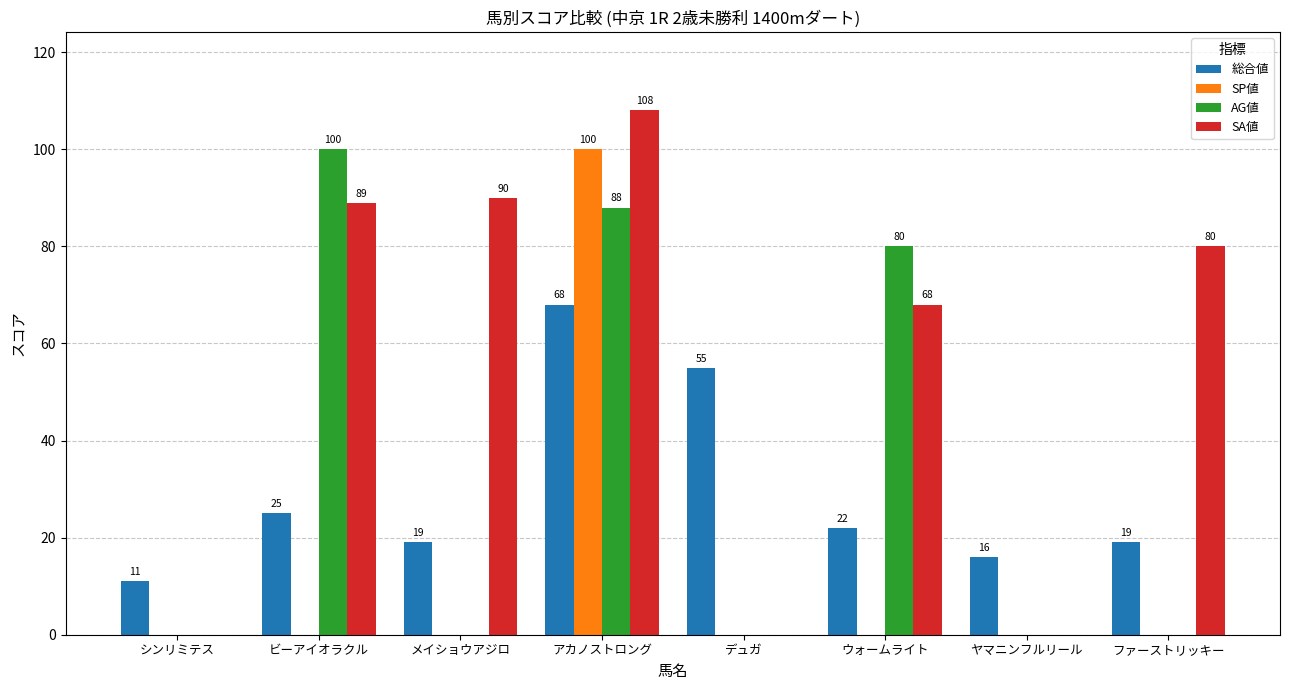

The value of SP値 at ファーストリッキー is 65. True or false?

False